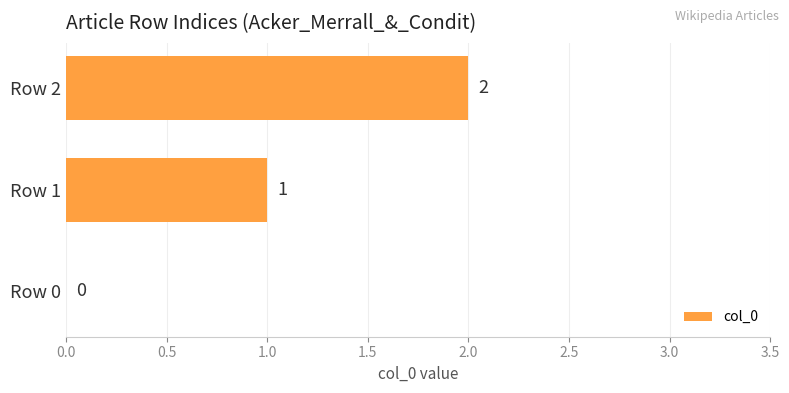

True or false: the data shows 1 at Row 0.

False